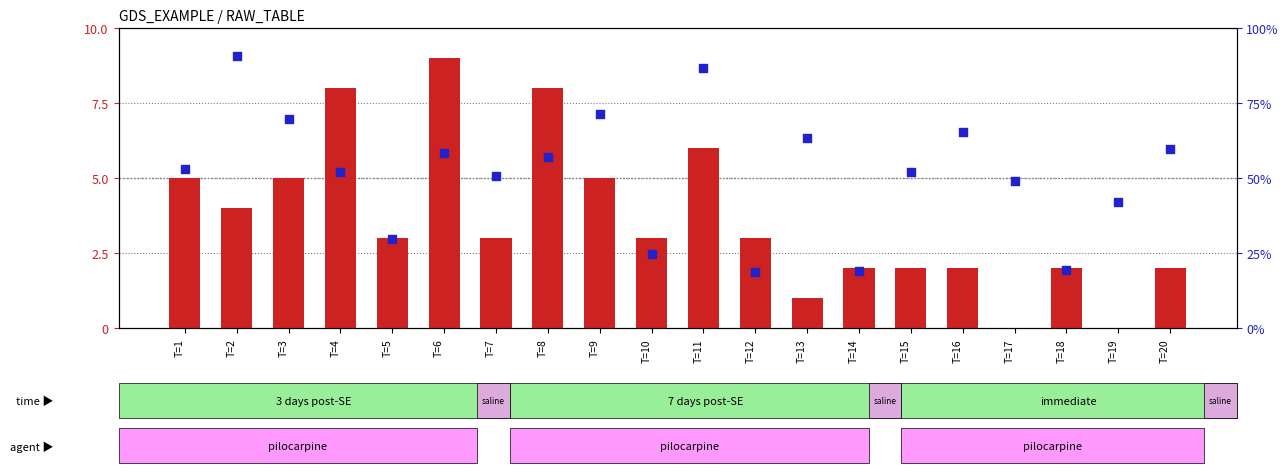

Which series has the widest spread of Y values?

transformed count